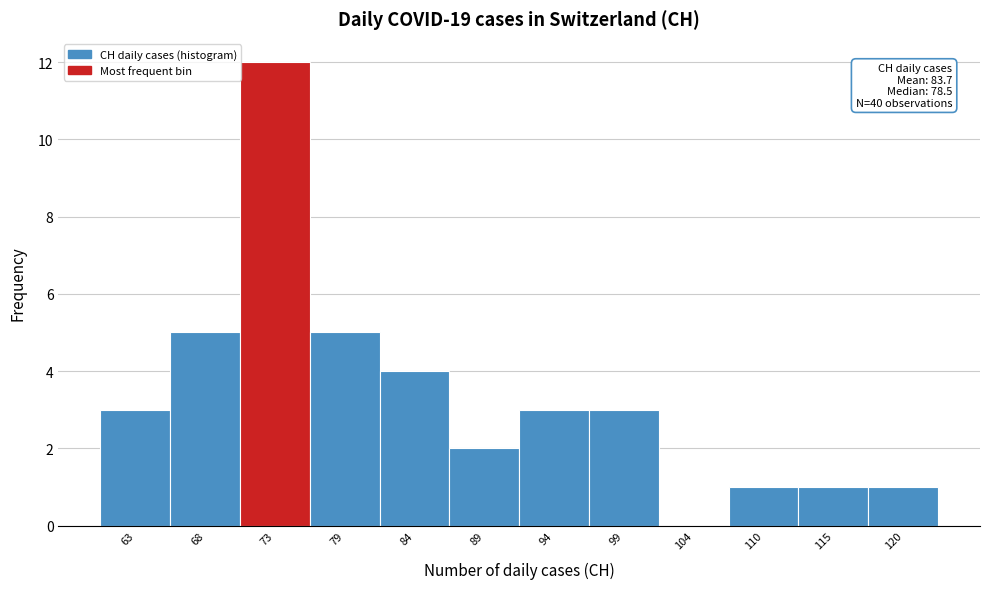

Reading right to left, extract all data points from this chart.

120=1	115=1	110=1	104=0	99=3	94=3	89=2	84=4	79=5	73=12	68=5	63=3